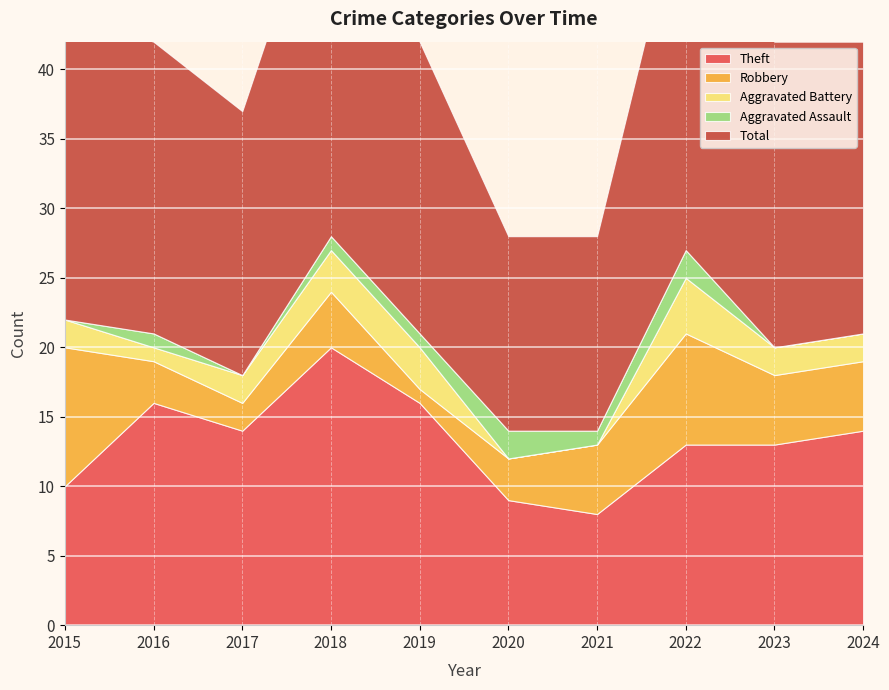

Reading left to right, extract all data points from this chart.

Theft: 2015=10	2016=16	2017=14	2018=20	2019=16	2020=9	2021=8	2022=13	2023=13	2024=14
Robbery: 2015=10	2016=3	2017=2	2018=4	2019=1	2020=3	2021=5	2022=8	2023=5	2024=5
Aggravated Battery: 2015=2	2016=1	2017=2	2018=3	2019=3	2020=0	2021=0	2022=4	2023=2	2024=2
Aggravated Assault: 2015=0	2016=1	2017=0	2018=1	2019=1	2020=2	2021=1	2022=2	2023=0	2024=0
Total: 2015=22	2016=21	2017=19	2018=28	2019=21	2020=14	2021=14	2022=27	2023=22	2024=21